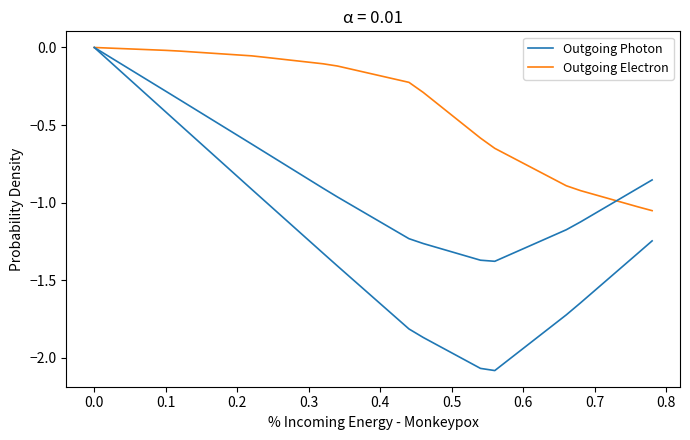

Rank the series by their maximum value, from lowest to highest.

Outgoing Photon, Outgoing Electron